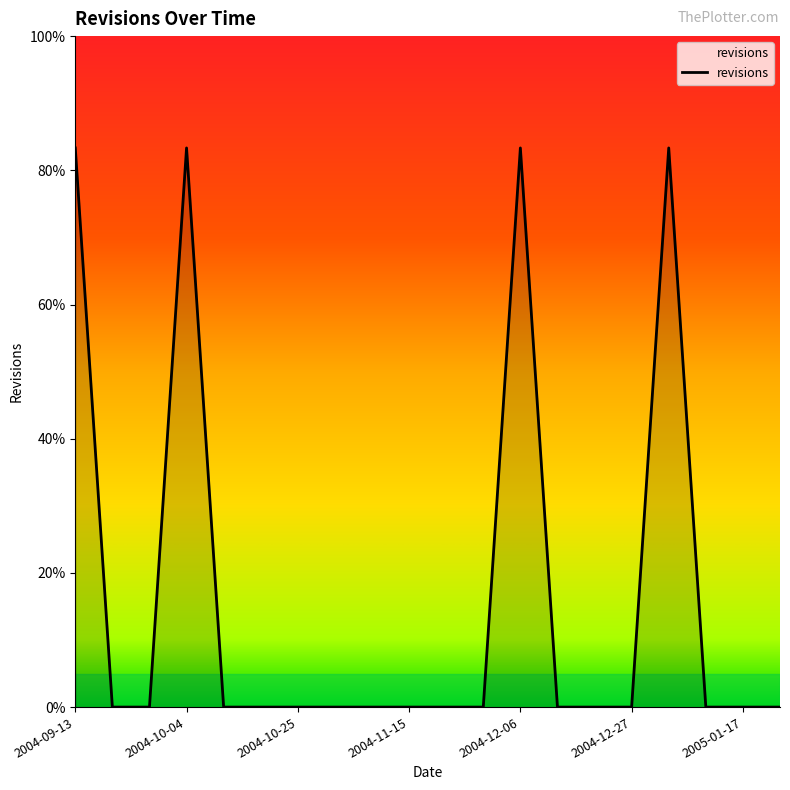

Does the chart display data point markers on the line(s)?

No